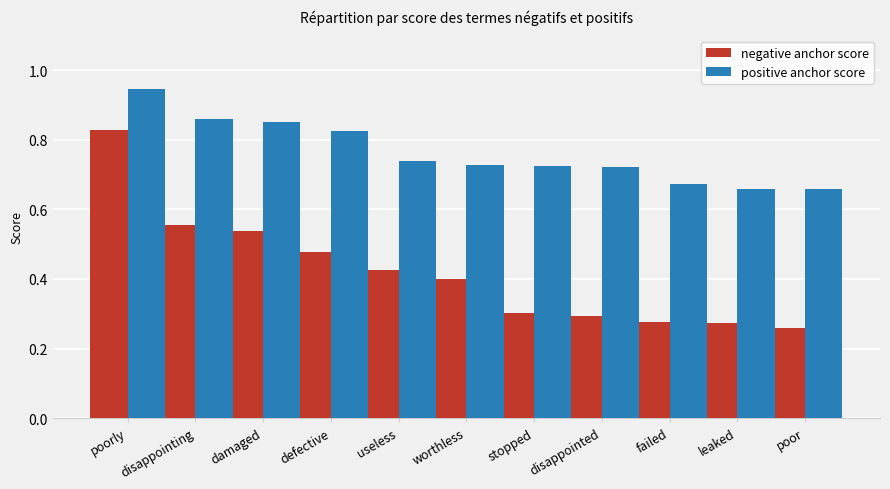

Which series has the widest spread of values?

negative anchor score